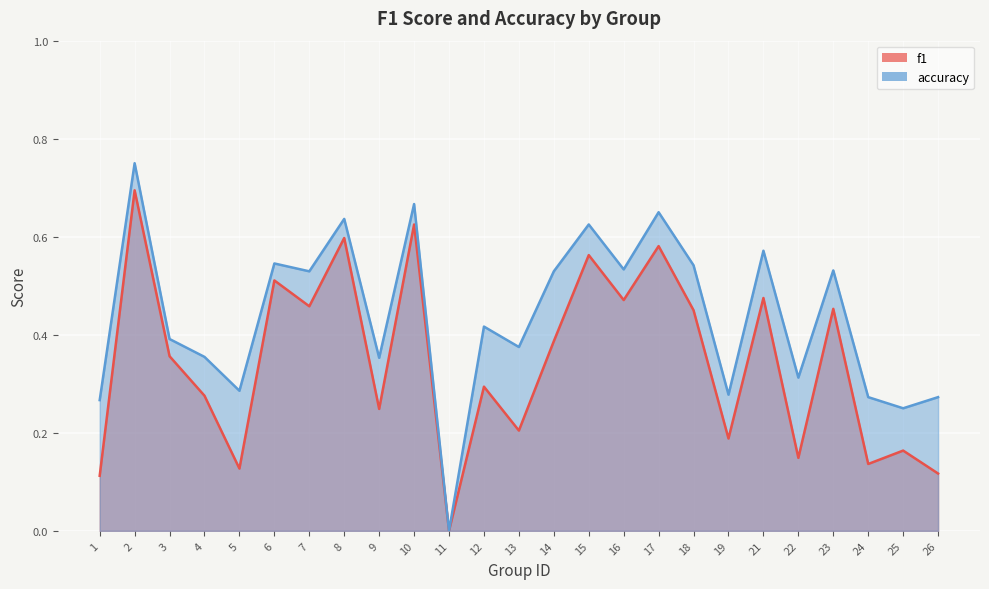

True or false: accuracy and f1 intersect in this chart.

False